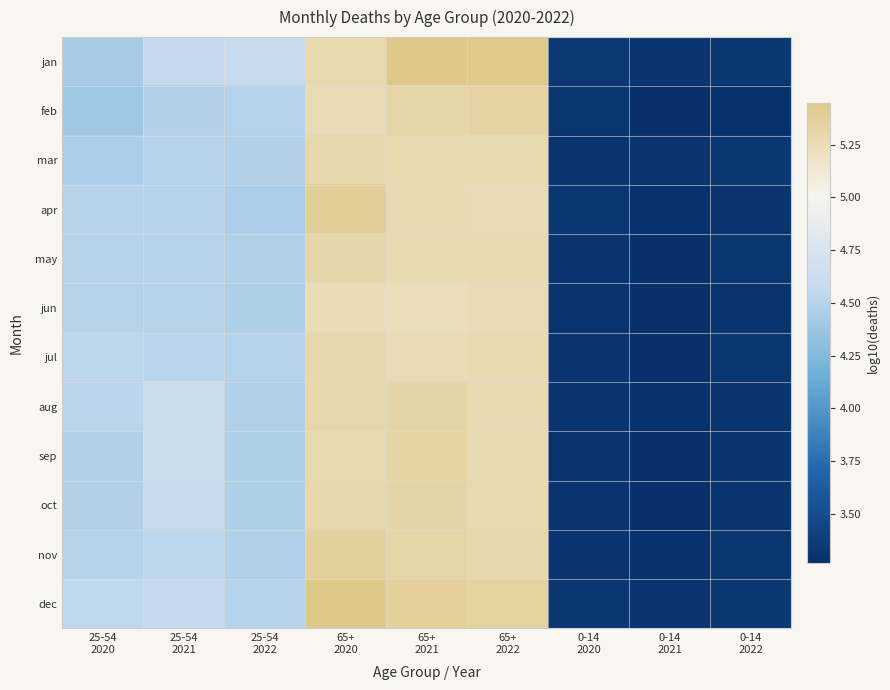

Reading right to left, what are all the values shown in this chart?

jan: 0-14
2022=3.3	0-14
2021=3.3	0-14
2020=3.3	65+
2022=5.4	65+
2021=5.4	65+
2020=5.3	25-54
2022=4.6	25-54
2021=4.6	25-54
2020=4.4
feb: 0-14
2022=3.3	0-14
2021=3.3	0-14
2020=3.3	65+
2022=5.3	65+
2021=5.3	65+
2020=5.3	25-54
2022=4.5	25-54
2021=4.5	25-54
2020=4.4
mar: 0-14
2022=3.3	0-14
2021=3.3	0-14
2020=3.3	65+
2022=5.3	65+
2021=5.3	65+
2020=5.3	25-54
2022=4.5	25-54
2021=4.5	25-54
2020=4.4
apr: 0-14
2022=3.3	0-14
2021=3.3	0-14
2020=3.3	65+
2022=5.3	65+
2021=5.3	65+
2020=5.4	25-54
2022=4.5	25-54
2021=4.5	25-54
2020=4.5
may: 0-14
2022=3.3	0-14
2021=3.3	0-14
2020=3.3	65+
2022=5.3	65+
2021=5.3	65+
2020=5.3	25-54
2022=4.5	25-54
2021=4.5	25-54
2020=4.5
jun: 0-14
2022=3.3	0-14
2021=3.3	0-14
2020=3.3	65+
2022=5.3	65+
2021=5.2	65+
2020=5.3	25-54
2022=4.5	25-54
2021=4.5	25-54
2020=4.5
jul: 0-14
2022=3.3	0-14
2021=3.3	0-14
2020=3.3	65+
2022=5.3	65+
2021=5.3	65+
2020=5.3	25-54
2022=4.5	25-54
2021=4.5	25-54
2020=4.5
aug: 0-14
2022=3.3	0-14
2021=3.3	0-14
2020=3.3	65+
2022=5.3	65+
2021=5.3	65+
2020=5.3	25-54
2022=4.5	25-54
2021=4.6	25-54
2020=4.5
sep: 0-14
2022=3.3	0-14
2021=3.3	0-14
2020=3.3	65+
2022=5.3	65+
2021=5.3	65+
2020=5.3	25-54
2022=4.5	25-54
2021=4.6	25-54
2020=4.5
oct: 0-14
2022=3.3	0-14
2021=3.3	0-14
2020=3.3	65+
2022=5.3	65+
2021=5.3	65+
2020=5.3	25-54
2022=4.5	25-54
2021=4.6	25-54
2020=4.5
nov: 0-14
2022=3.3	0-14
2021=3.3	0-14
2020=3.3	65+
2022=5.3	65+
2021=5.3	65+
2020=5.4	25-54
2022=4.5	25-54
2021=4.5	25-54
2020=4.5
dec: 0-14
2022=3.3	0-14
2021=3.3	0-14
2020=3.3	65+
2022=5.4	65+
2021=5.4	65+
2020=5.4	25-54
2022=4.5	25-54
2021=4.6	25-54
2020=4.5